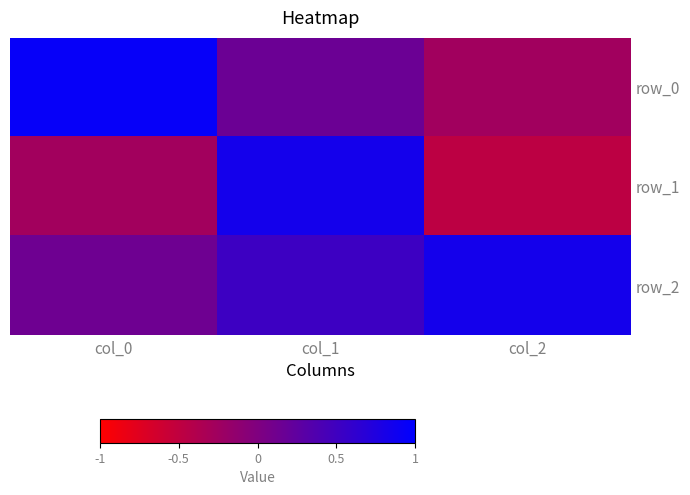

Is it true that row_2 equals 0.5 at col_1?

True